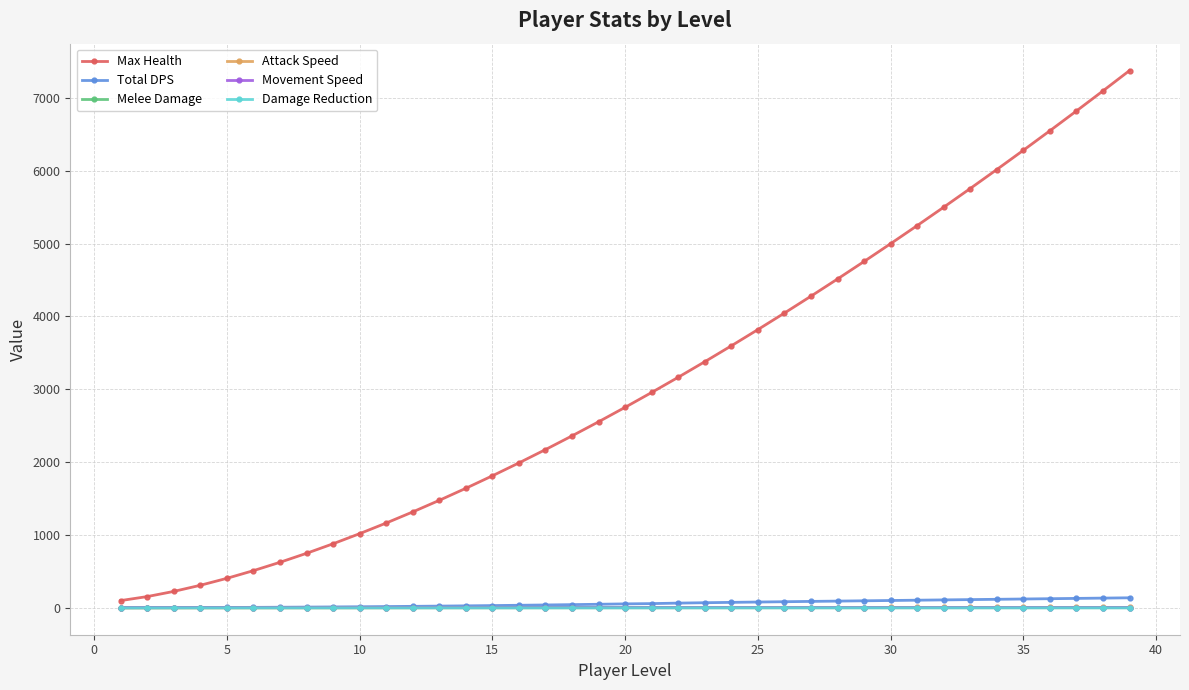

Which series has the largest total across all categories?

Max Health